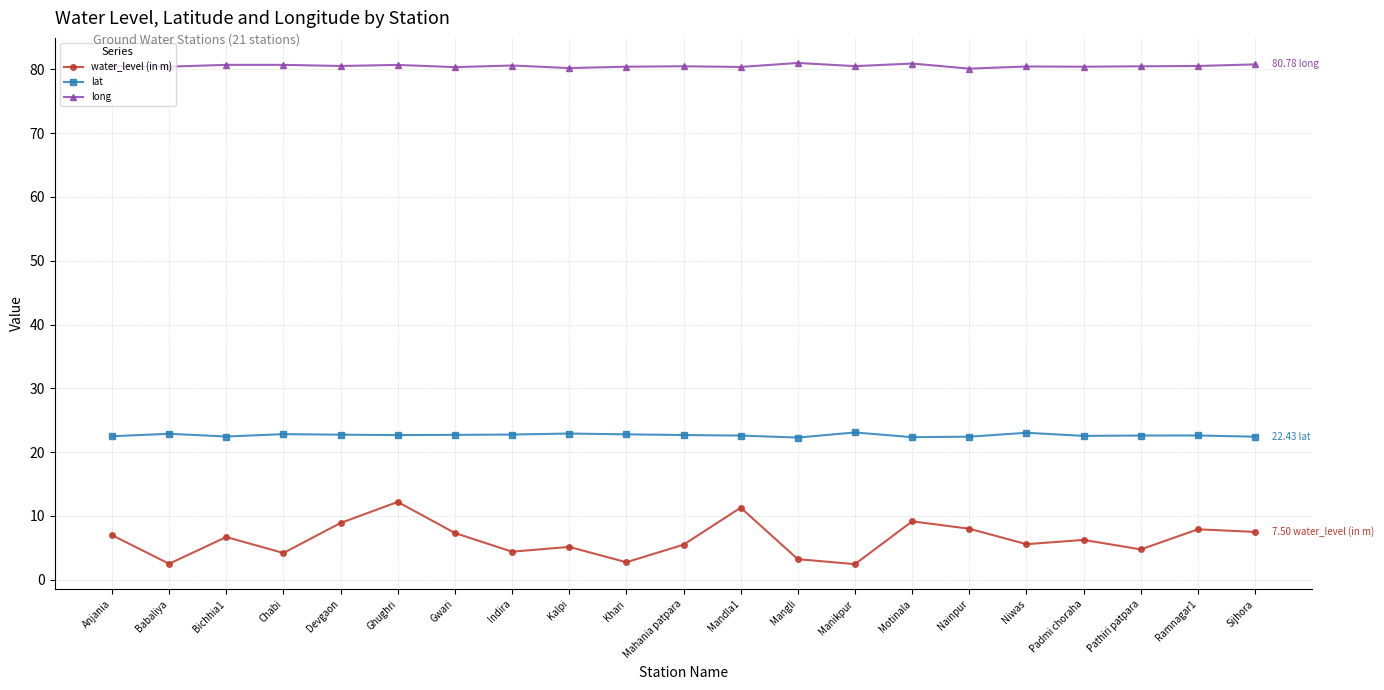

Is it true that lat equals 22.4 at Sijhora?

True